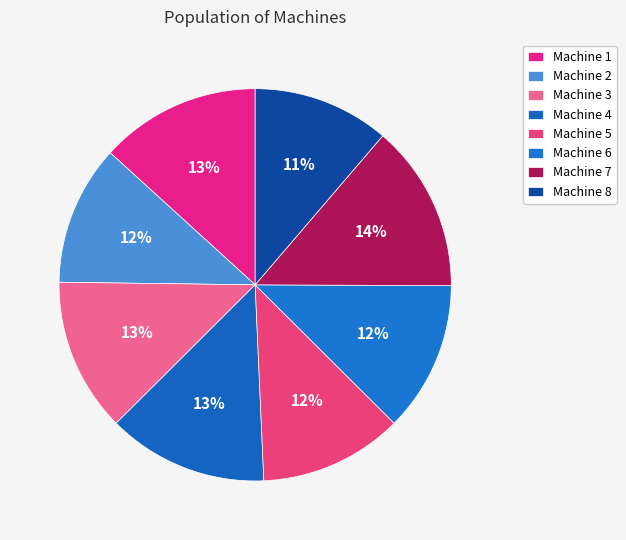

Which category has the biggest portion of the pie?

Machine 7